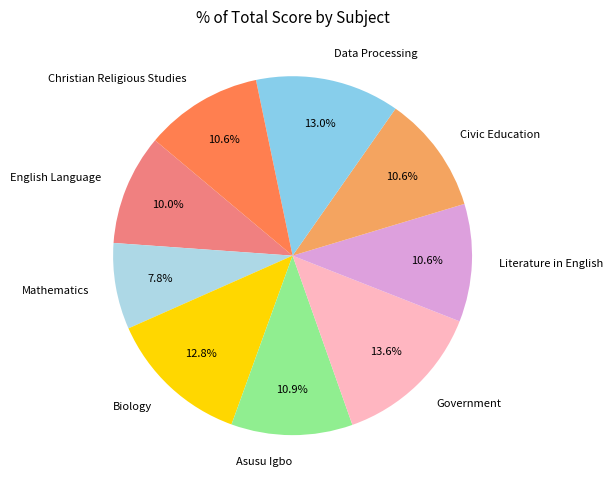

Combined, do Mathematics and Civic Education account for over 50%?

No